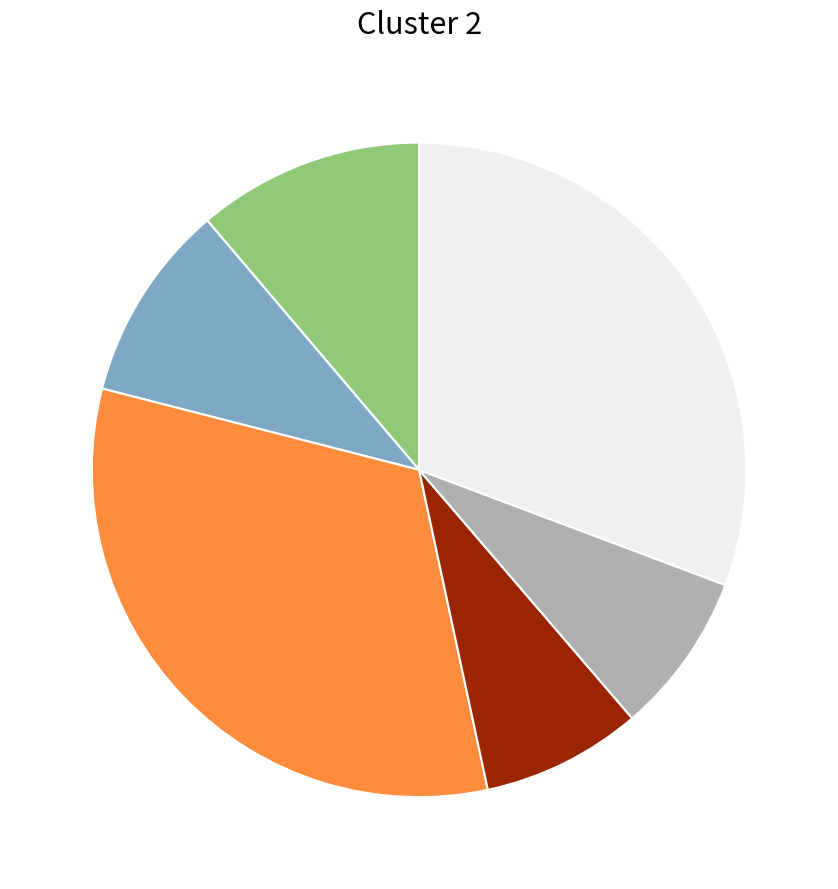

Is there a majority slice in this chart?

No